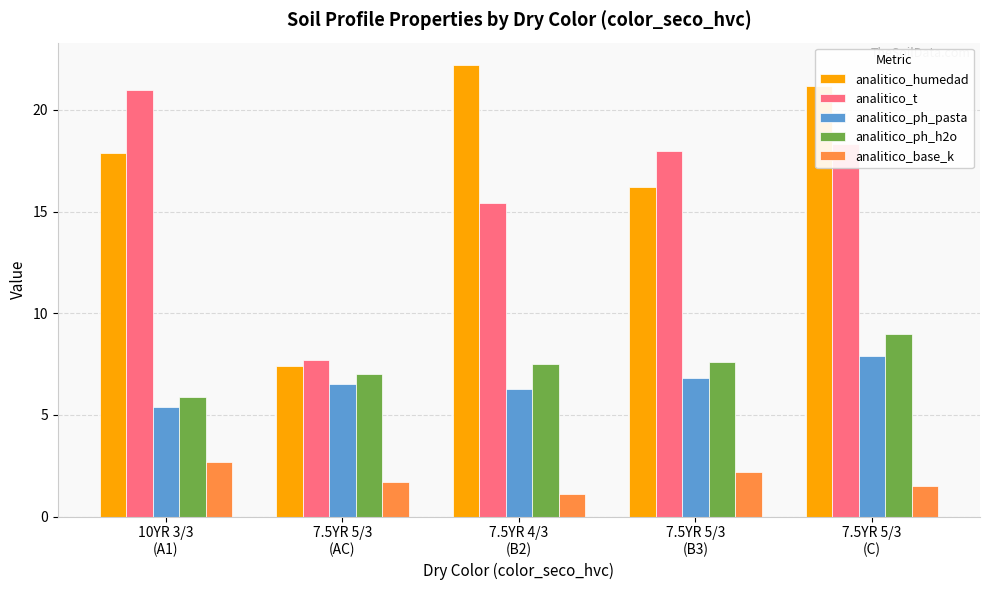

How many distinct data groups are displayed?

5